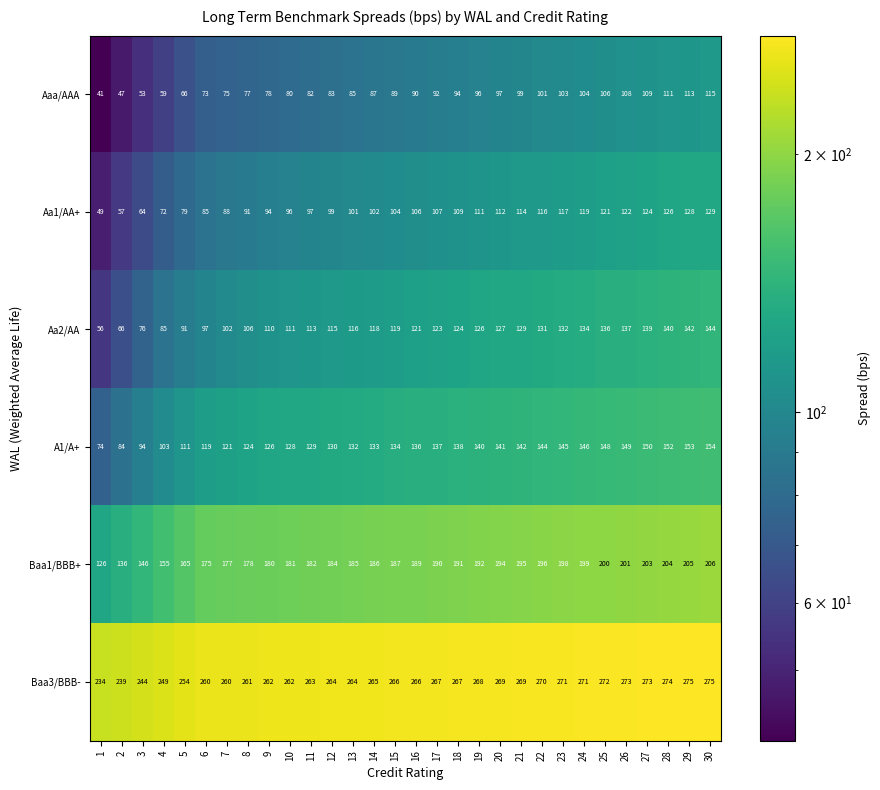

Which series has the largest range (max minus min)?

Aa2/AA